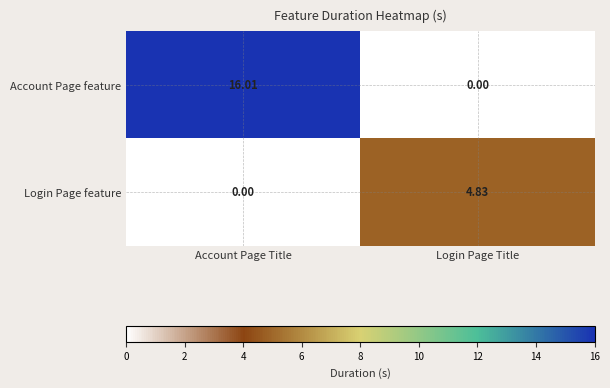

Where does the Account Page feature series first go above 16?

Account Page Title